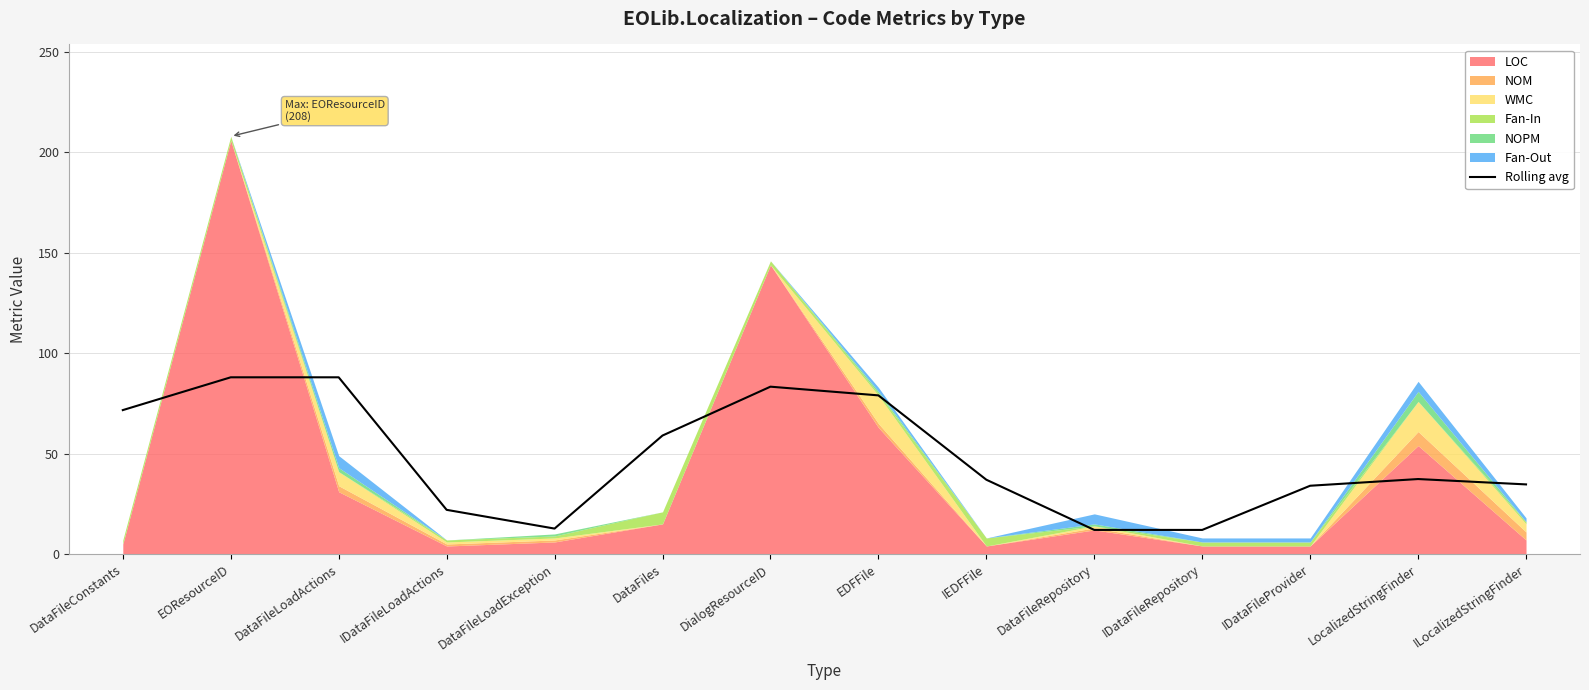

How many interior local peaks (higher than both neighbors) does the data have?

2